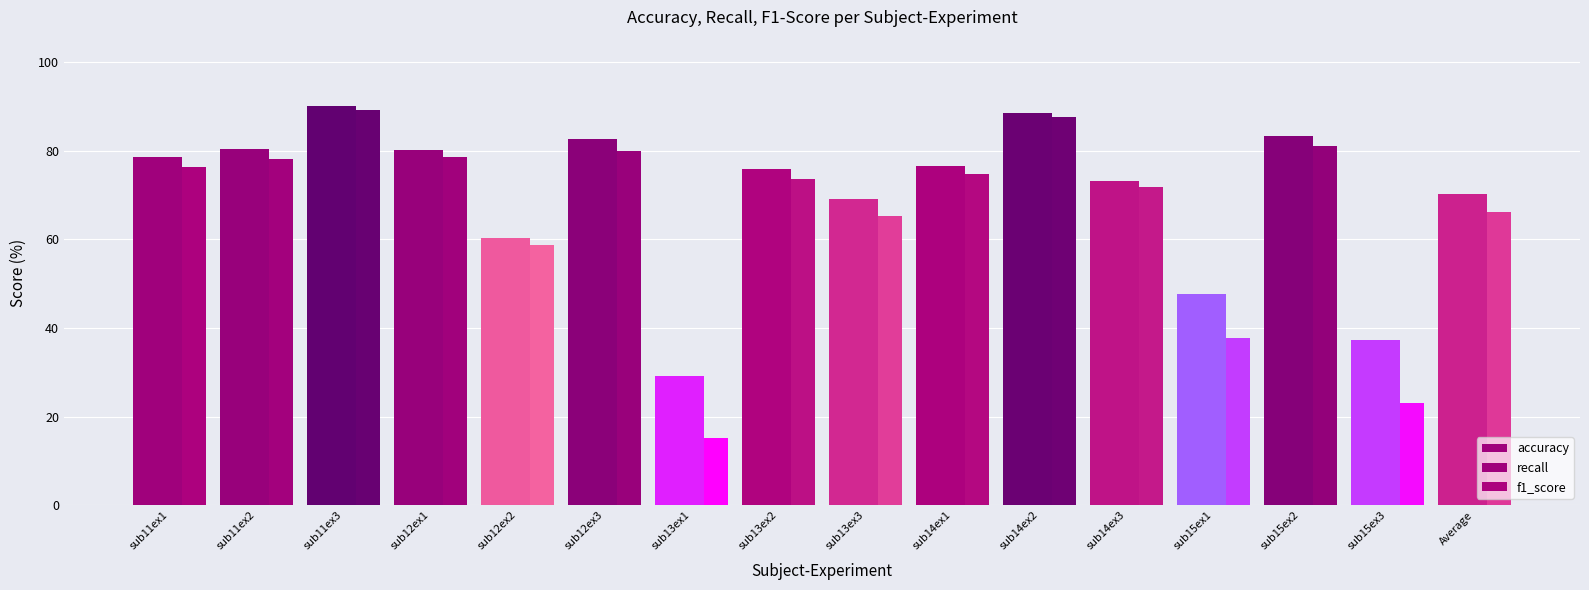

Which series has the largest range (max minus min)?

f1_score